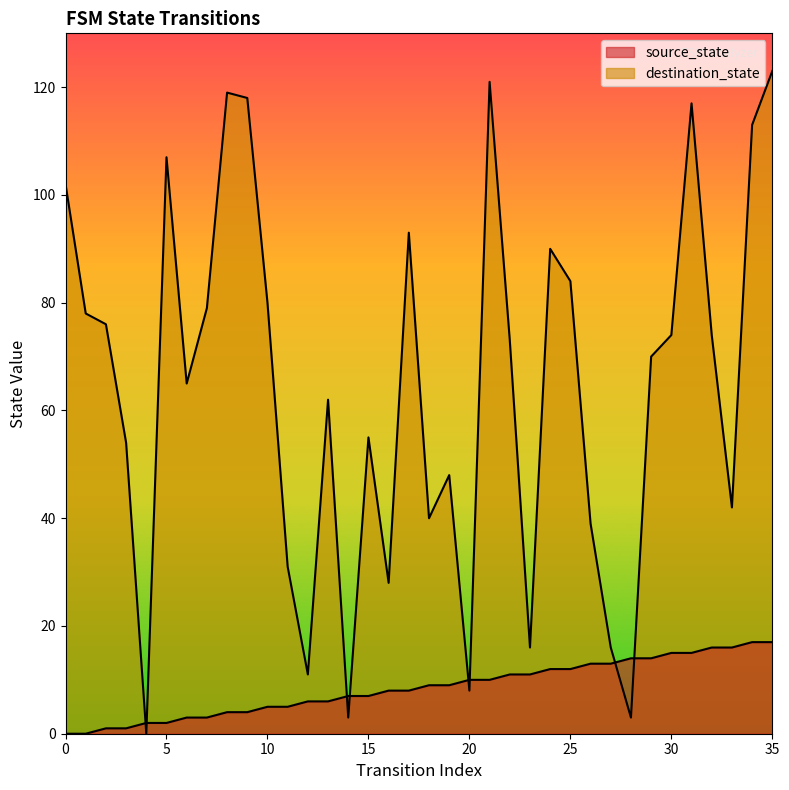

Which category has the highest value across all series?

35